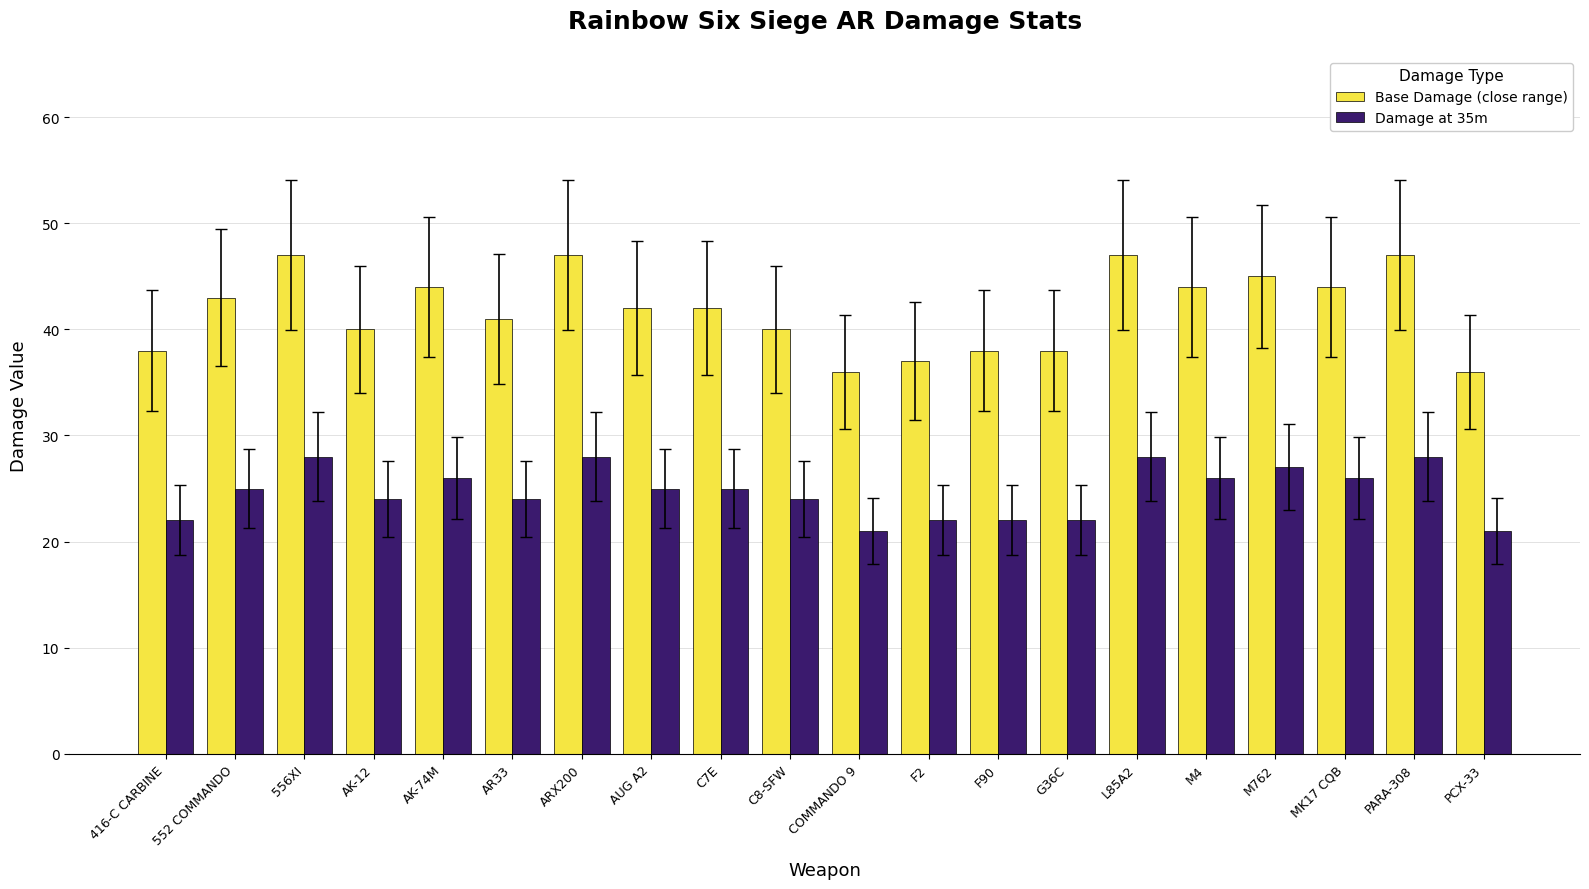

What is the difference between the second highest and second lowest values in the Damage at 35m series?

7